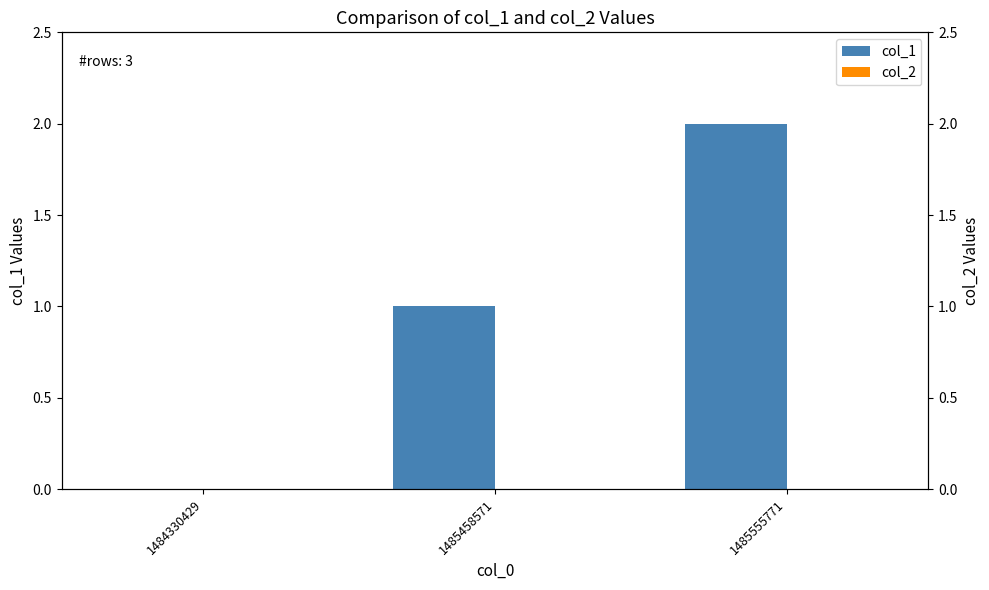

How many categories are shown in the chart?

3